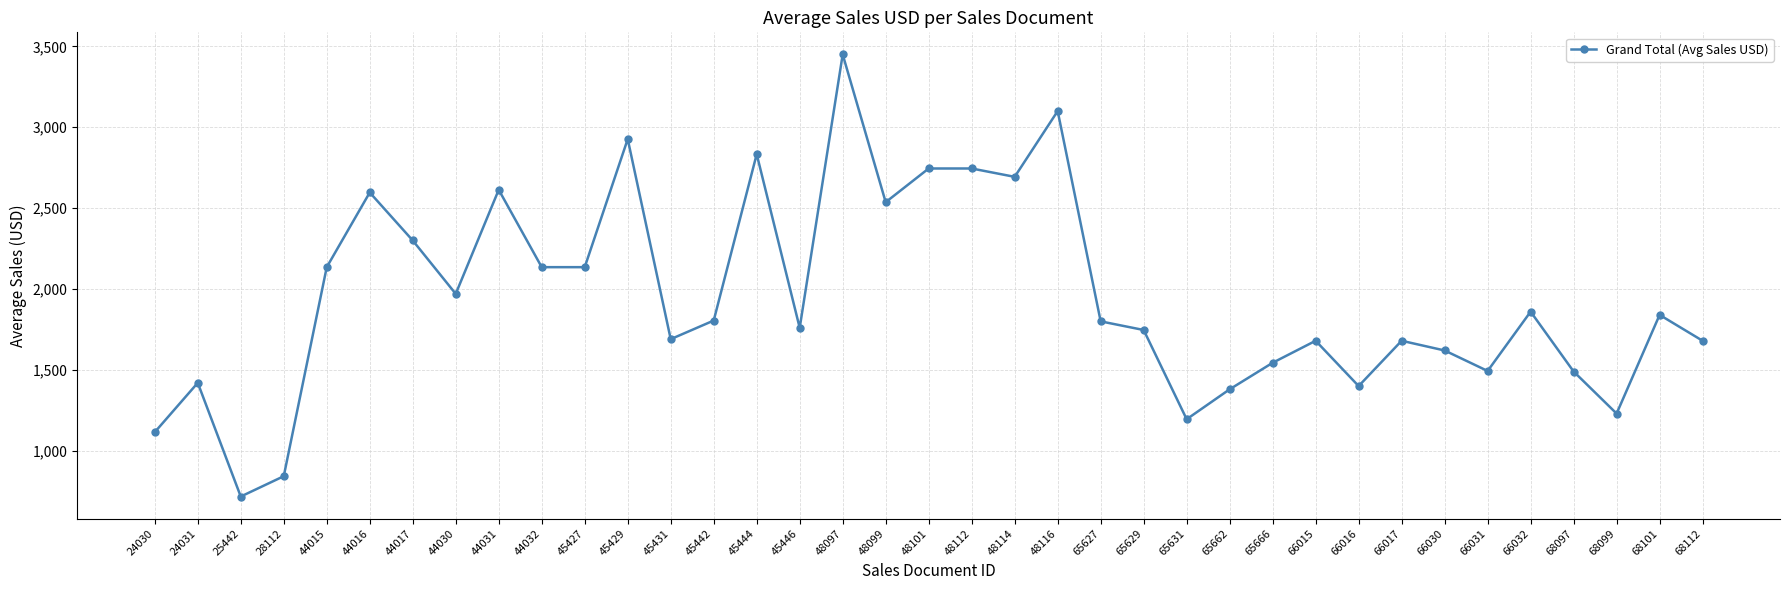

The chart shows a value of 1760.0 at 45446. True or false?

True